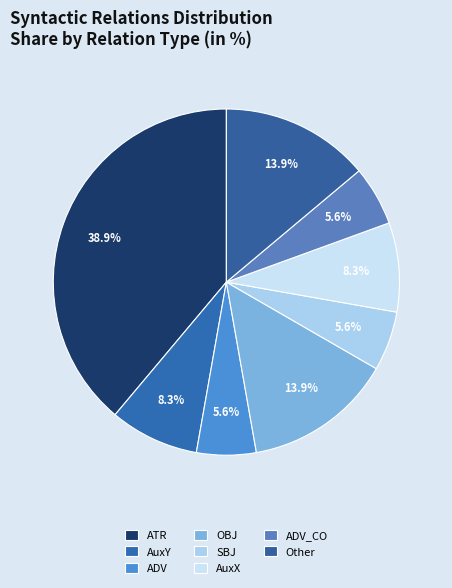

How much of the chart is everything except SBJ?

94.4%